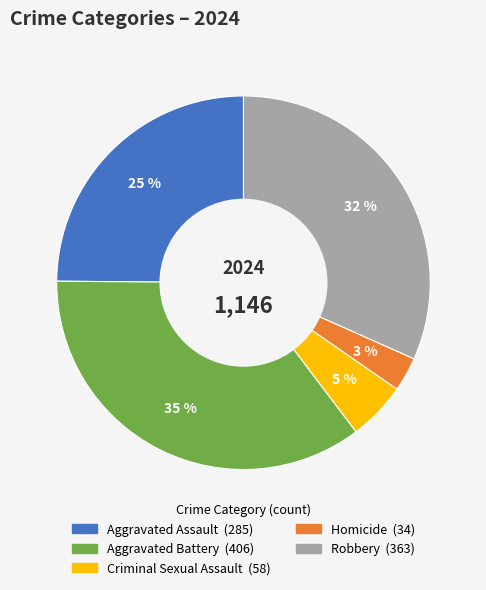

Between Robbery and Criminal Sexual Assault, which is larger?

Robbery